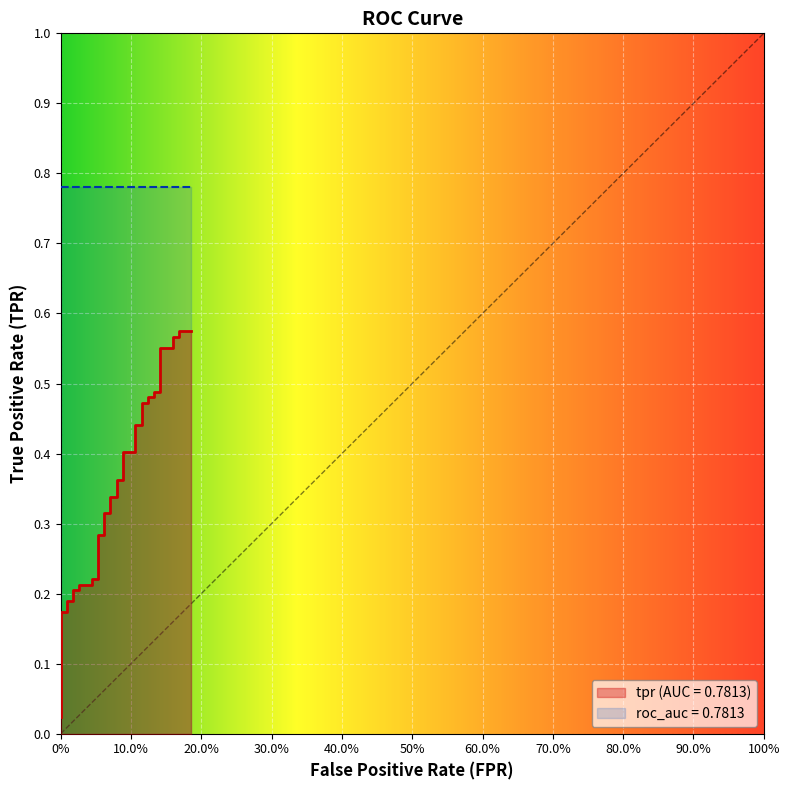

Reading left to right, transcribe all the data shown in this chart.

0.0	0.0	0.1	0.1	0.1	0.2	0.2	0.2	0.2	0.2	0.2	0.2	0.2	0.2	0.2	0.2	0.3	0.3	0.3	0.3	0.3	0.3	0.4	0.4	0.4	0.4	0.4	0.4	0.5	0.5	0.5	0.5	0.5	0.5	0.6	0.6	0.6	0.6	0.6	0.6